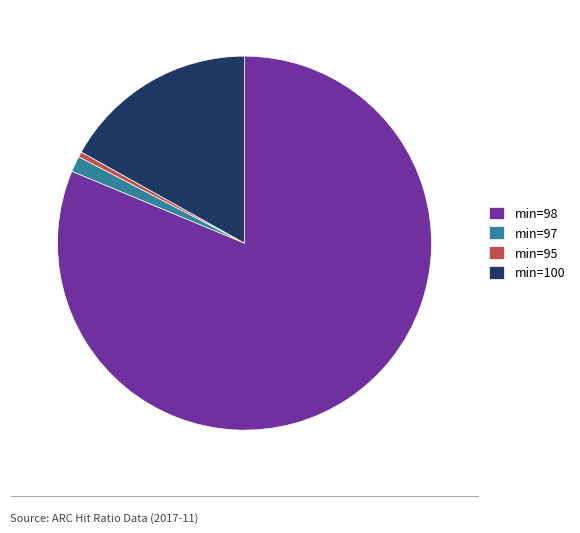

The min=100 slice represents 10% of the pie. True or false?

False